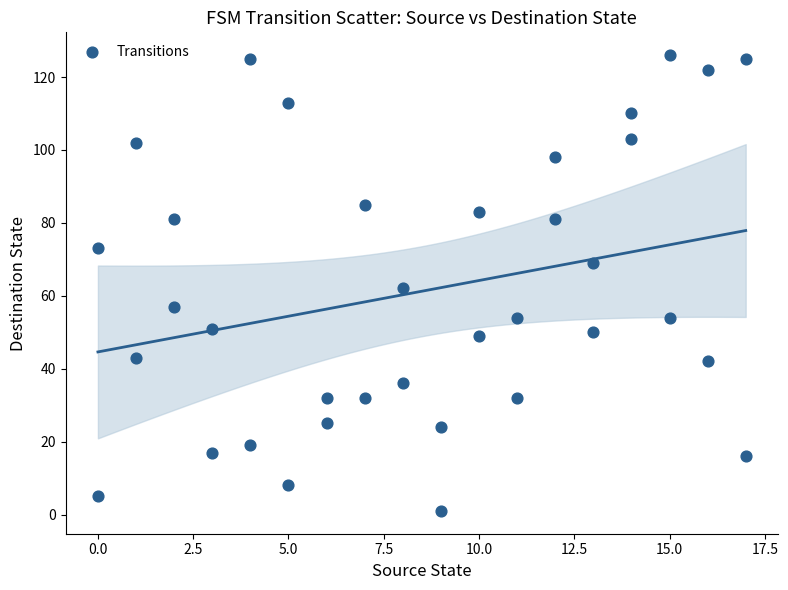

What is the range of X values (max minus min)?

17